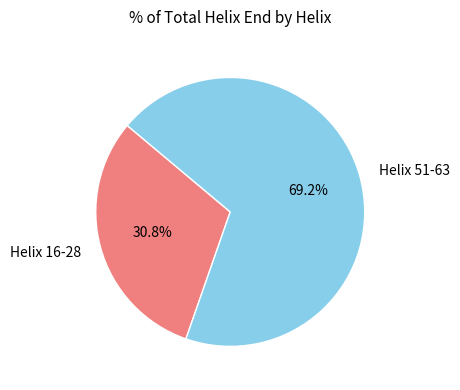

How many segments does this pie chart have?

2